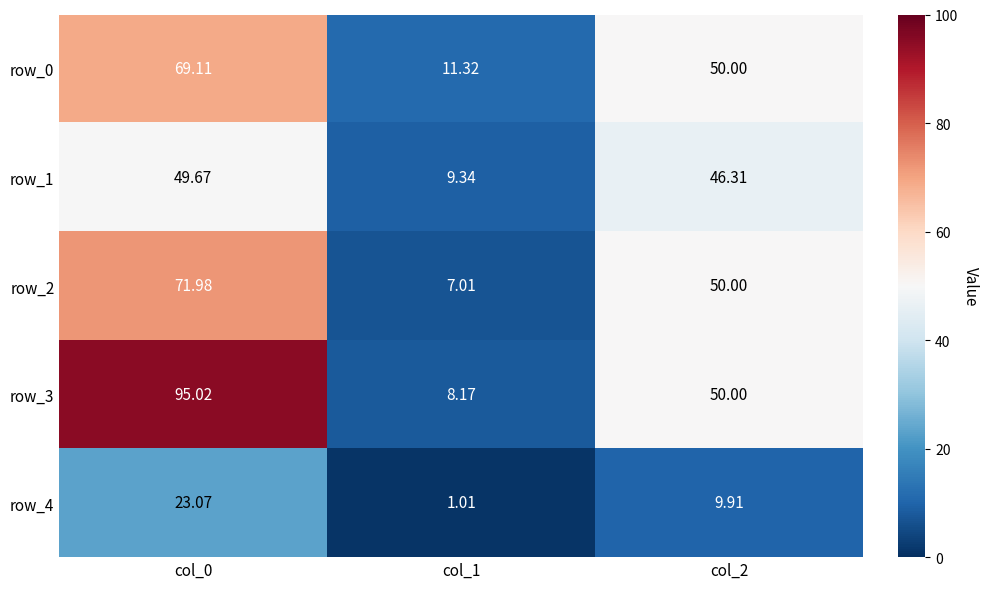

What is the greatest value displayed?

95.0